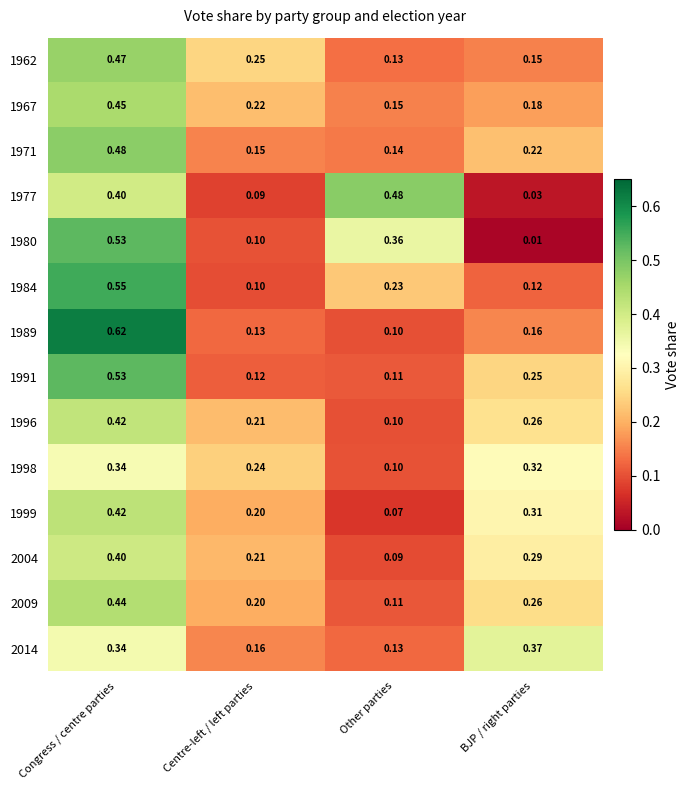

How many series are shown in this chart?

14